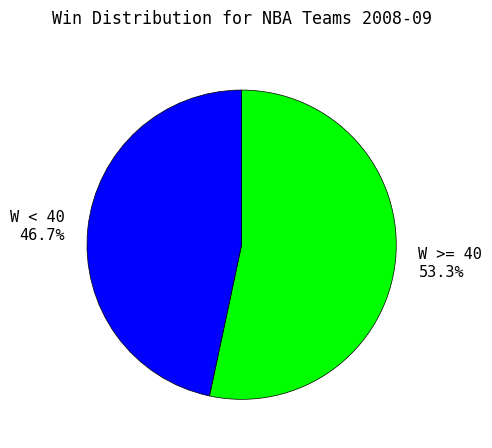

To the nearest percent, what portion does W < 40 represent?

47%